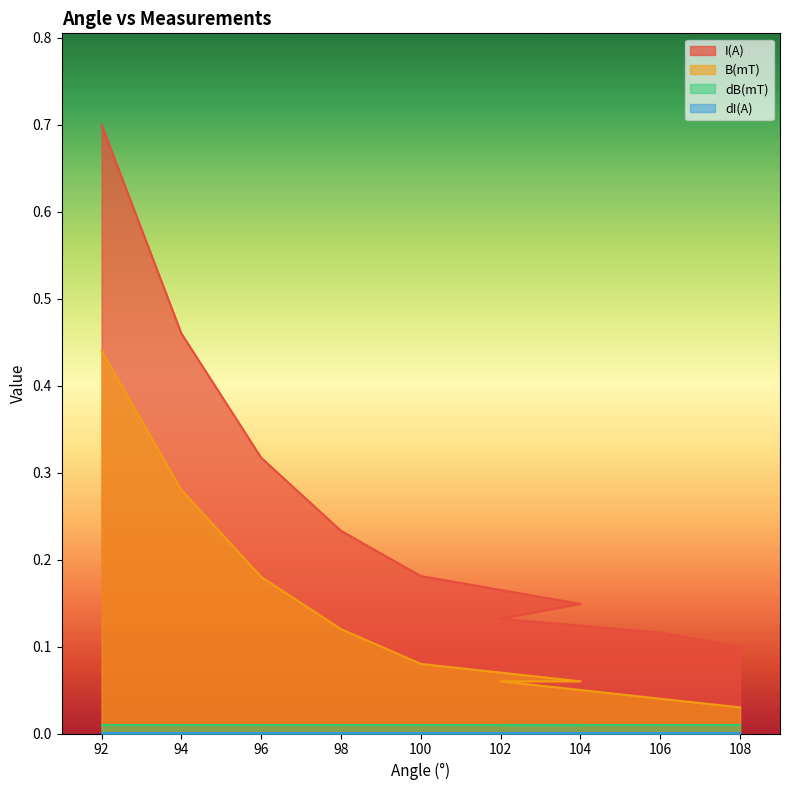

What is the total value across all series at 106?

0.2